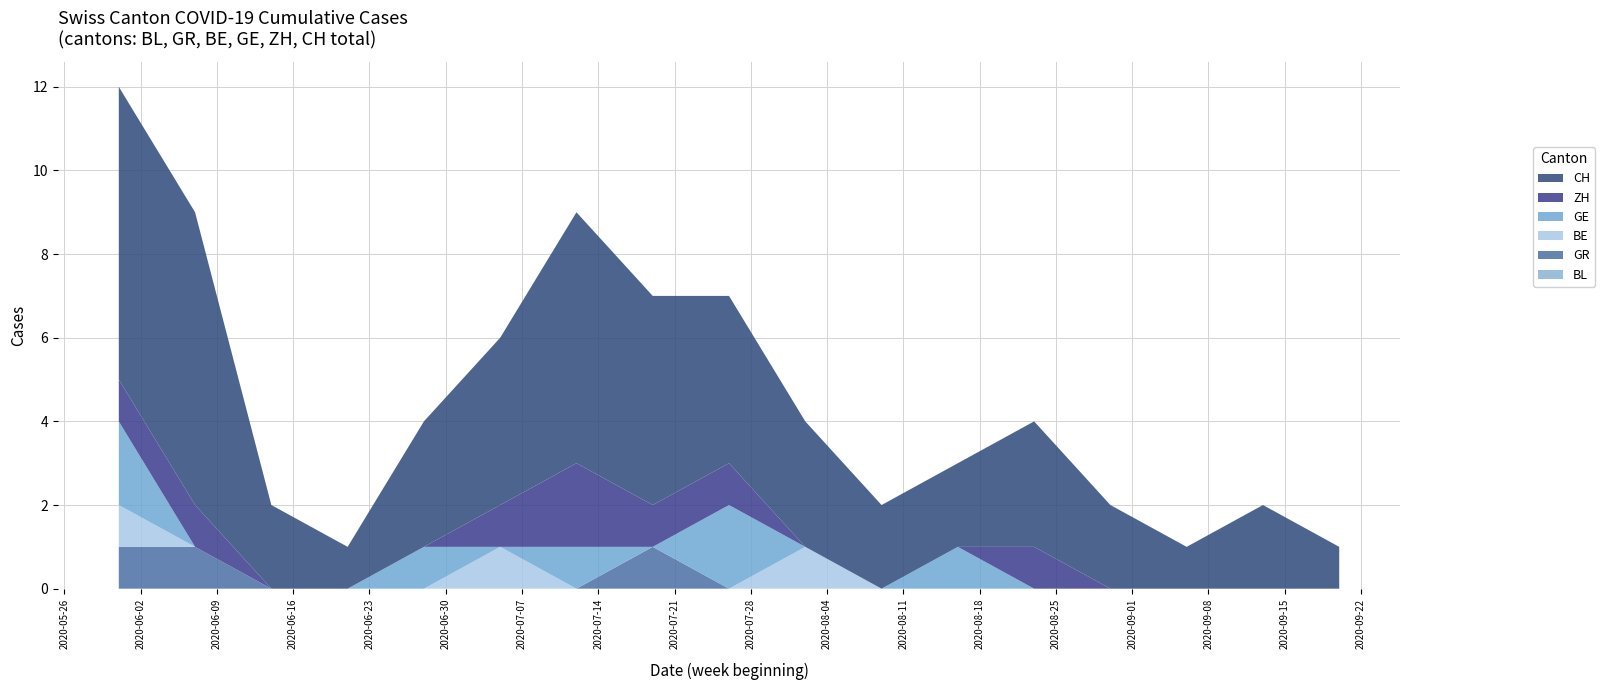

Reading right to left, what are all the values shown in this chart?

CH: 1	2	1	2	3	2	2	3	4	5	6	4	3	1	2	7	7
ZH: 0	0	0	0	1	0	0	0	1	1	2	1	0	0	0	1	1
BE: 0	0	0	0	0	0	0	1	0	0	0	1	0	0	0	0	1
GE: 0	0	0	0	0	1	0	0	2	0	1	0	1	0	0	0	2
GR: 0	0	0	0	0	0	0	0	0	1	0	0	0	0	0	1	1
BL: 0	0	0	0	0	0	0	0	0	0	0	0	0	0	0	0	0